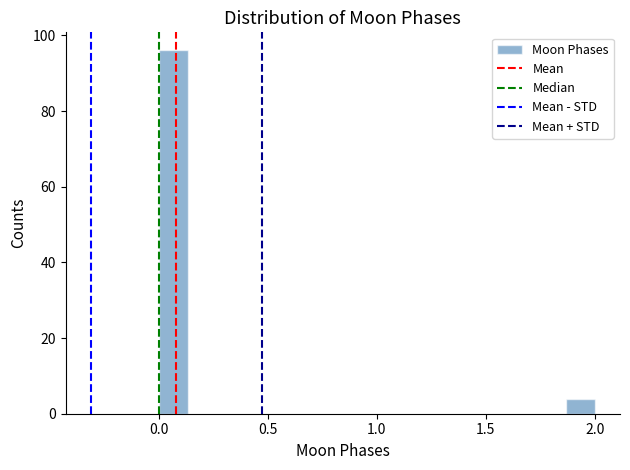

Read against the x-axis, roughly where is the centre of the tallest bar?

0.05